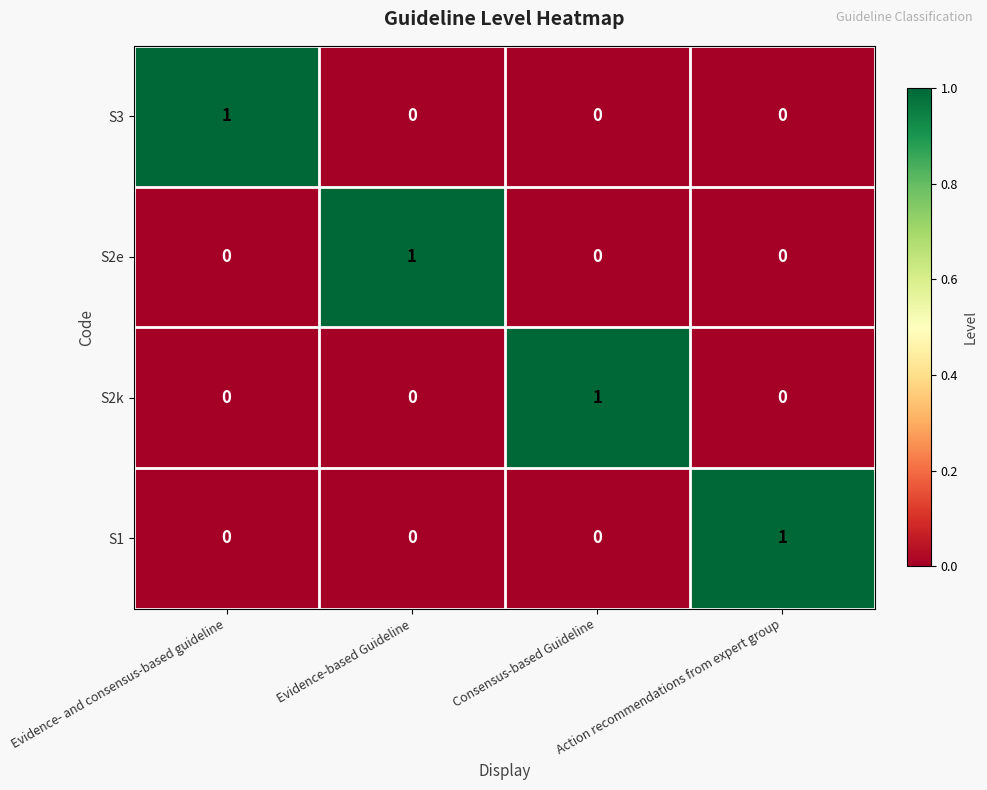

True or false: S2k has a value of 0 at Evidence-based Guideline.

True